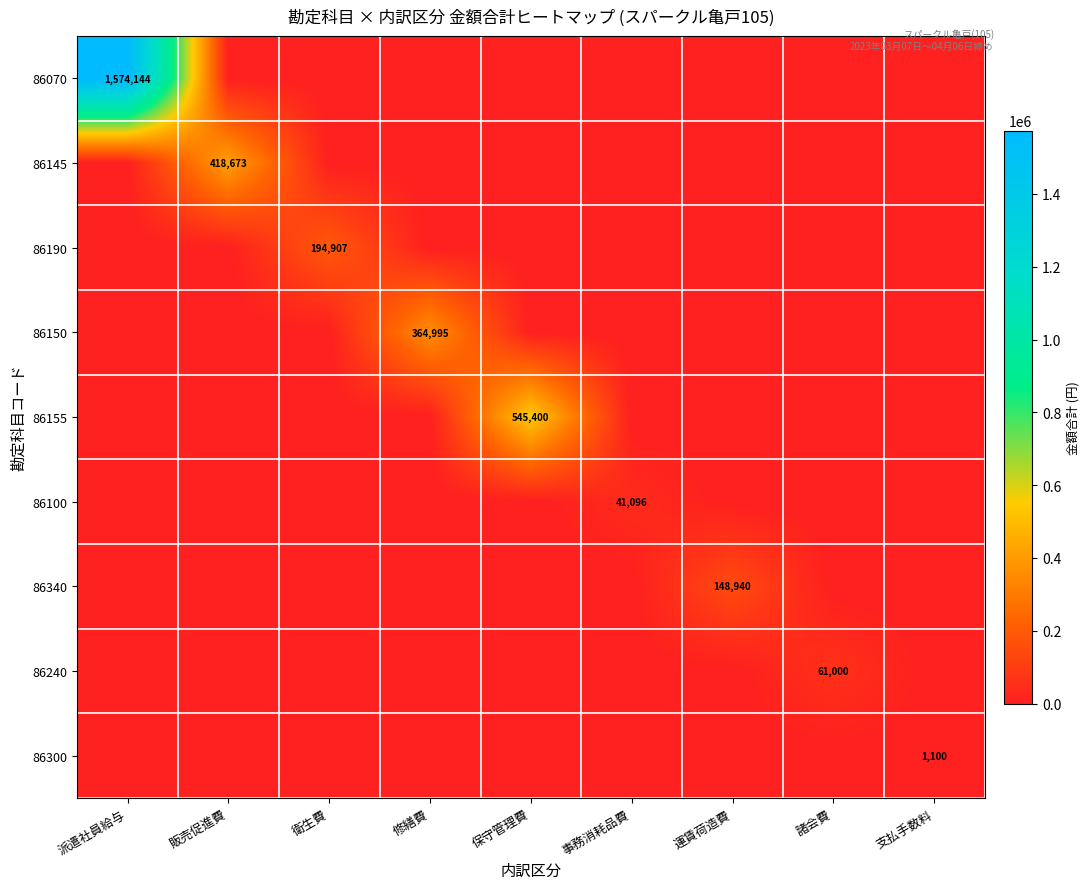

What is the difference between the maximum and minimum values in the 86190 series?

194907